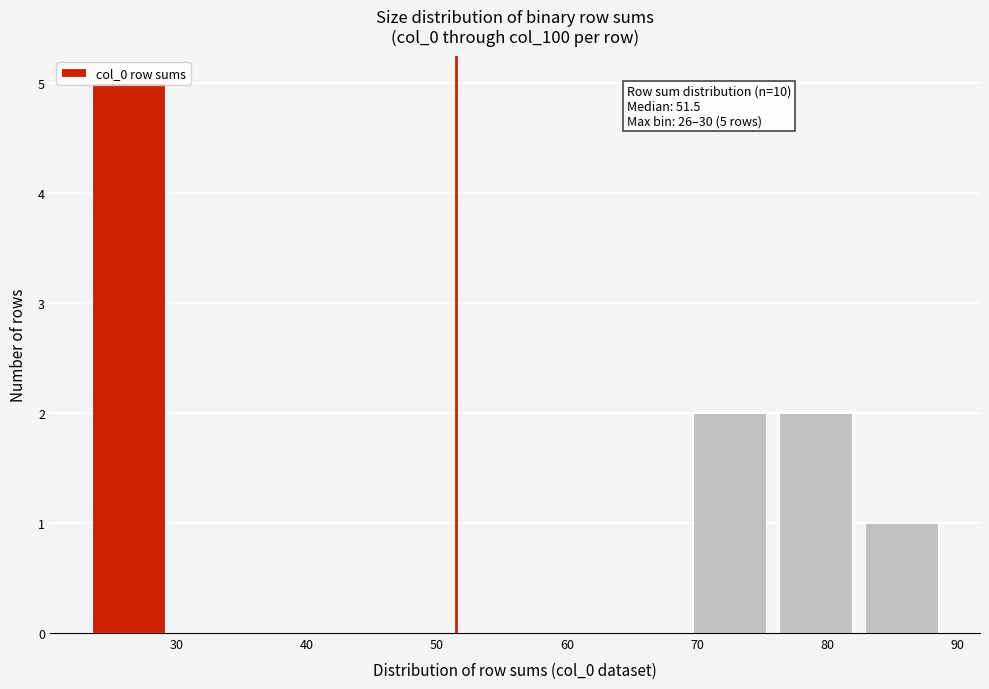

Which range on the x-axis has the tallest bar?

23.0 to 29.6